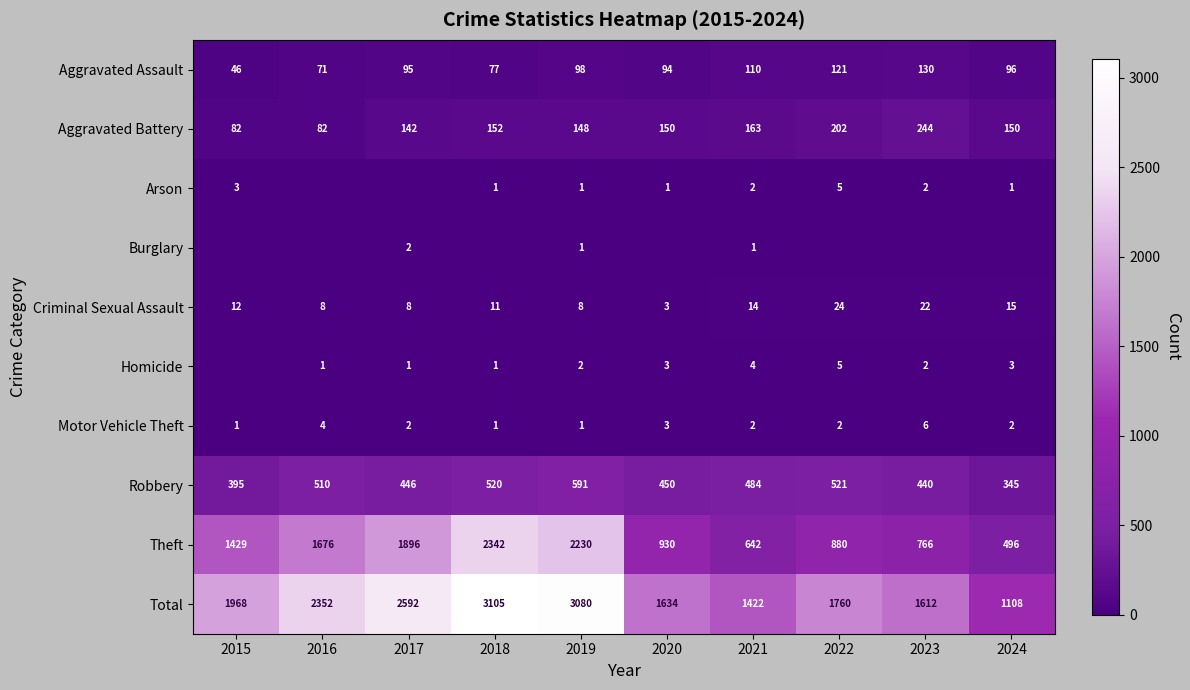

Is the value of Motor Vehicle Theft at 2016 greater than the value of Total at 2015?

No